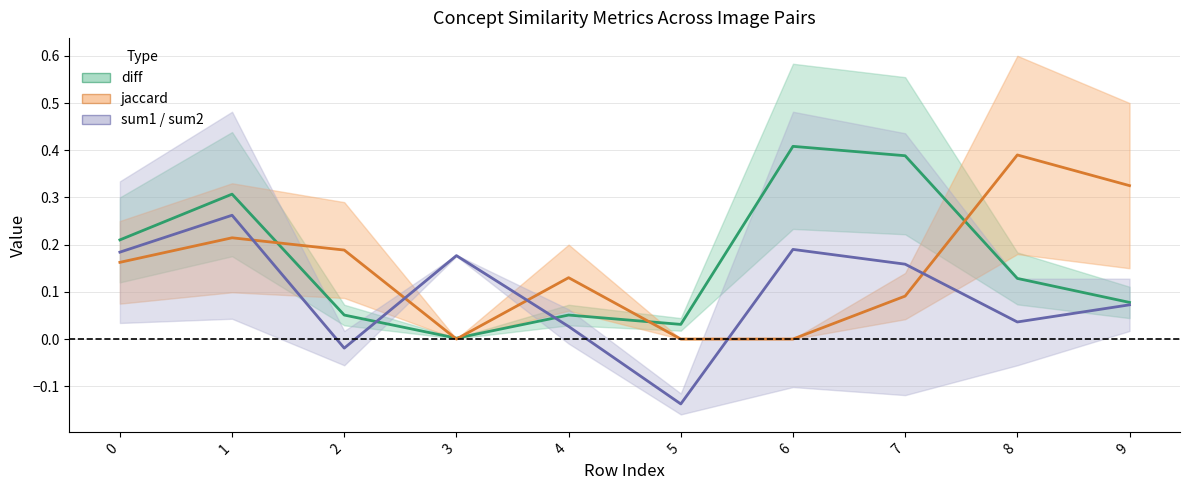

Reading right to left, extract all data points from this chart.

diff: 9=0.1	8=0.1	7=0.4	6=0.4	5=0.0	4=0.1	3=0.0	2=0.1	1=0.3	0=0.2
jaccard: 9=0.3	8=0.4	7=0.1	6=0.0	5=0.0	4=0.1	3=0.0	2=0.2	1=0.2	0=0.2
sum1/sum2 midpoint: 9=0.1	8=0.0	7=0.2	6=0.2	5=-0.1	4=0.0	3=0.2	2=-0.0	1=0.3	0=0.2